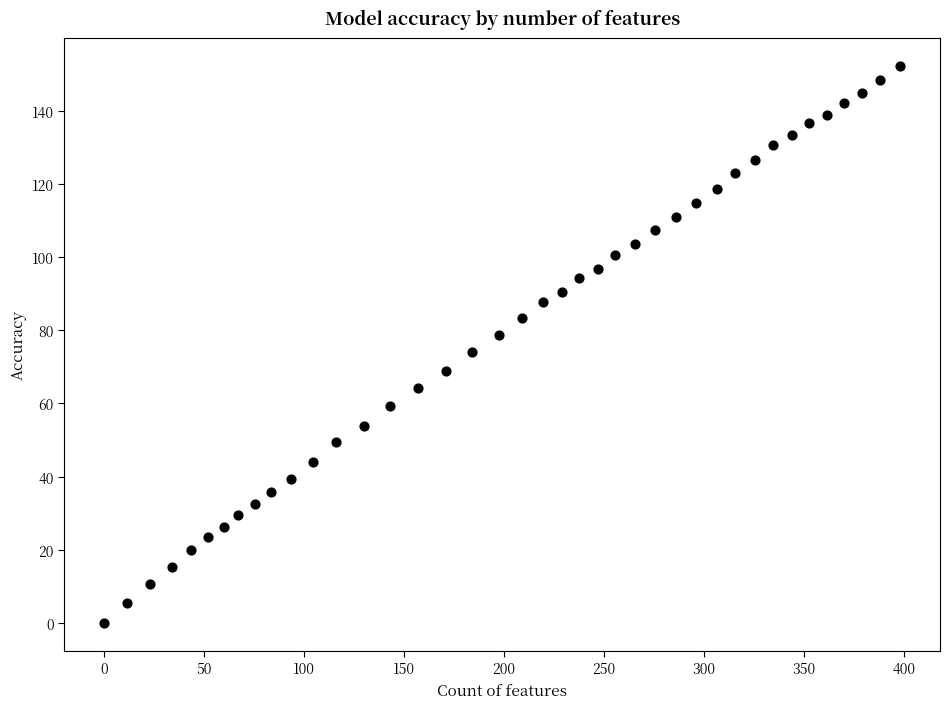

What is the range of X values (max minus min)?

398.3